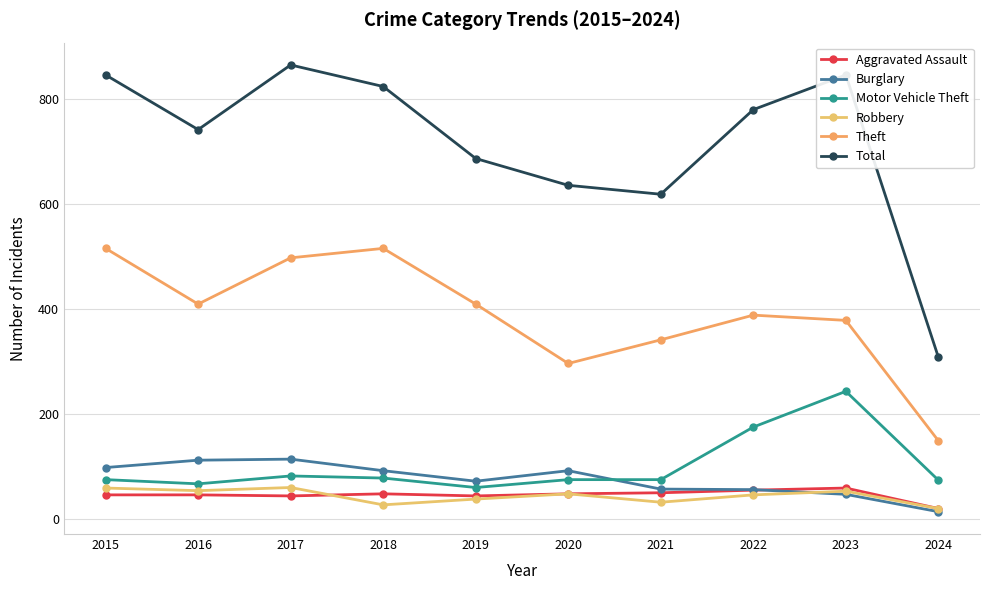

How many categories are shown in the chart?

10